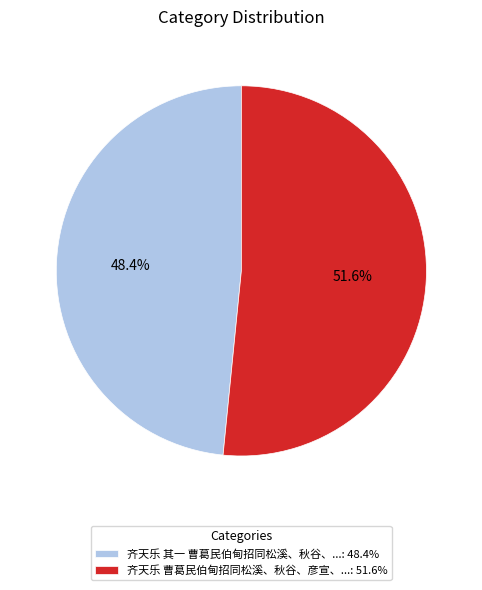

Does 齐天乐 曹葛民伯甸招同松溪、秋谷、彦宣、...: 51.6% account for over 50% of the chart?

Yes